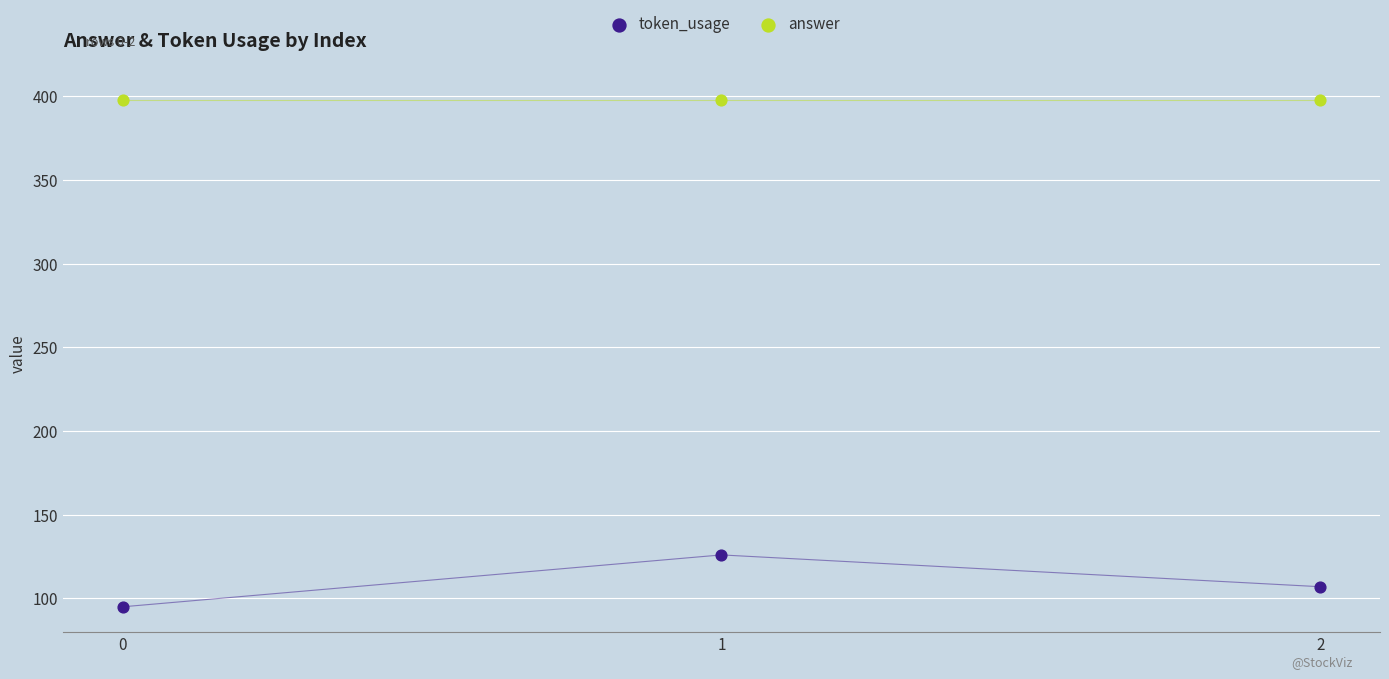

Which series reaches the minimum Y coordinate?

token_usage